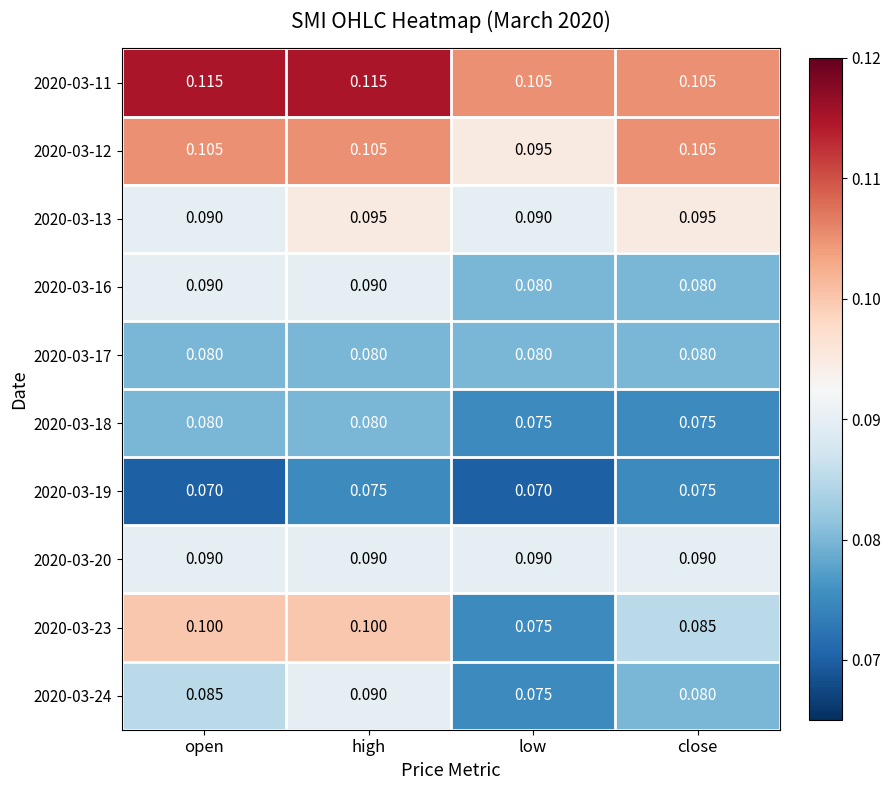

Is the value of 2020-03-13 at low greater than the value of 2020-03-18 at high?

Yes